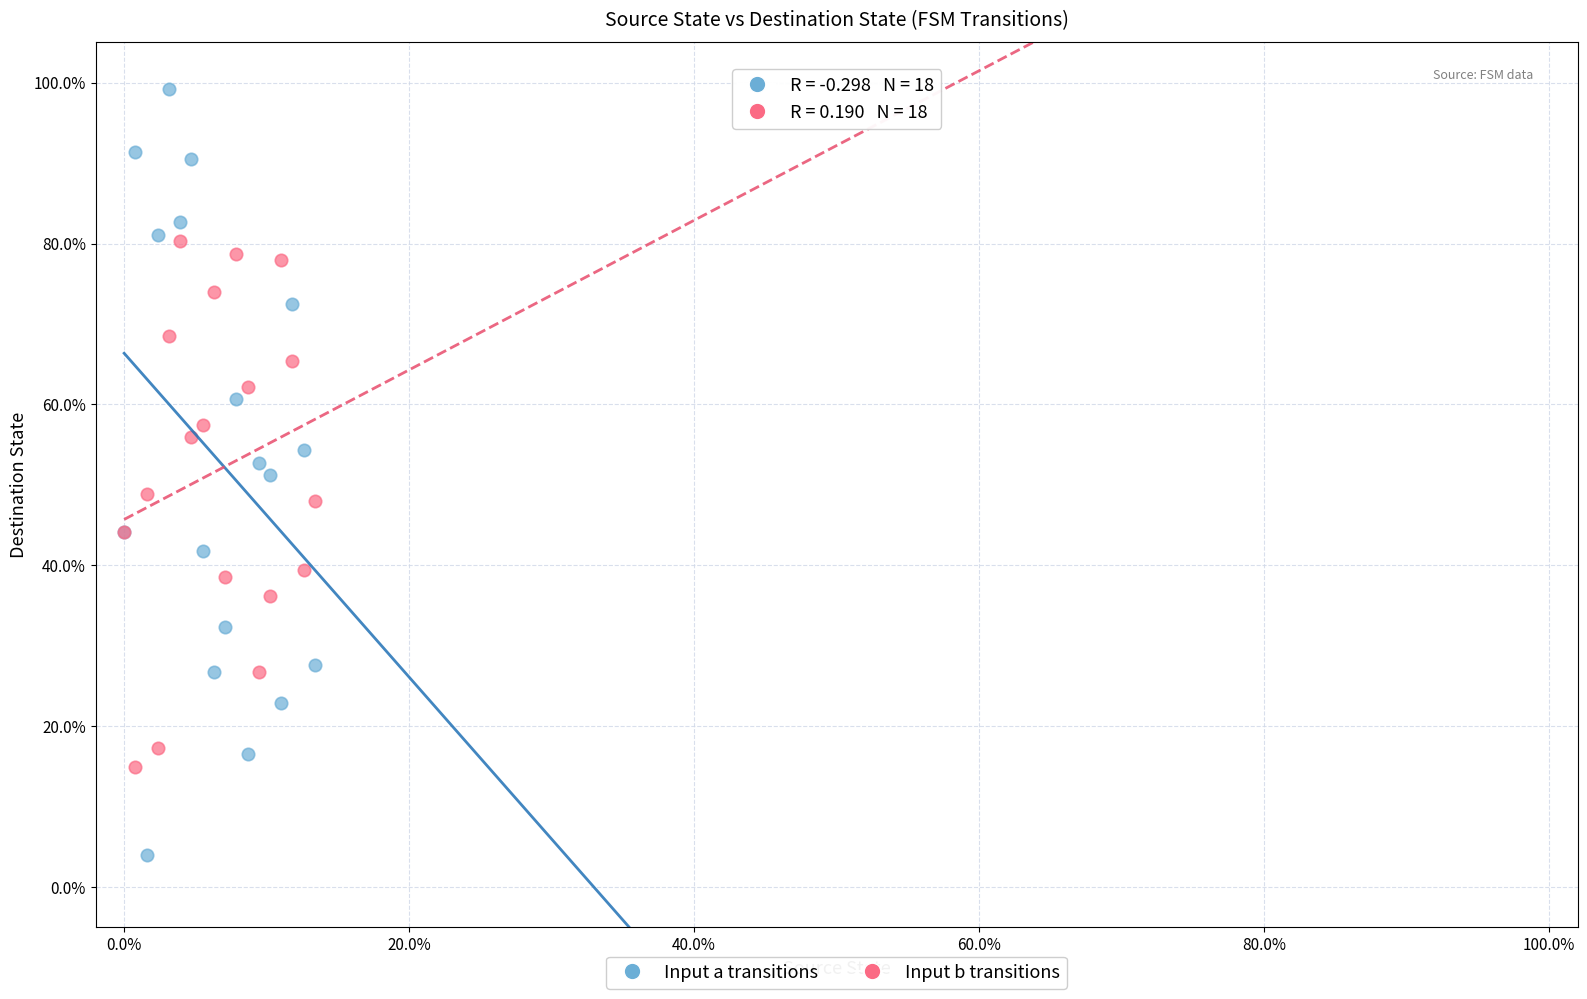

Which series reaches the minimum Y coordinate?

Input a transitions